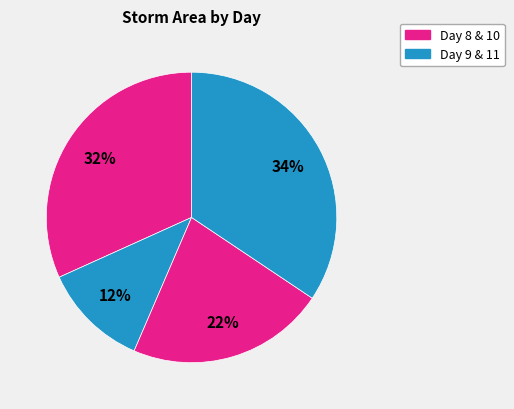

Count the number of slices in the pie.

4